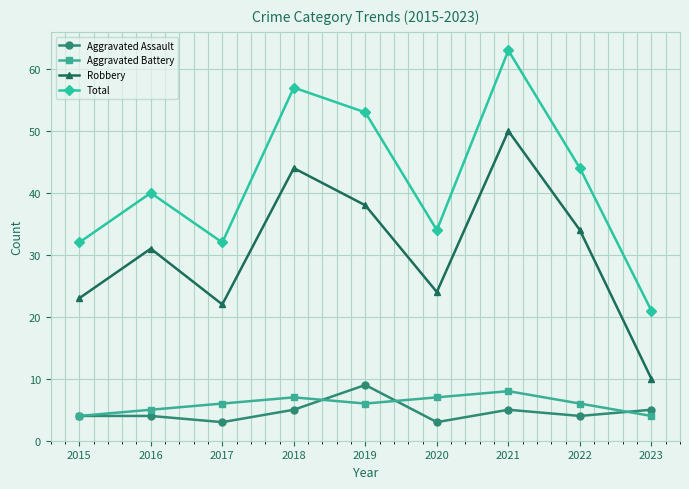

What is the maximum value for Total?

63